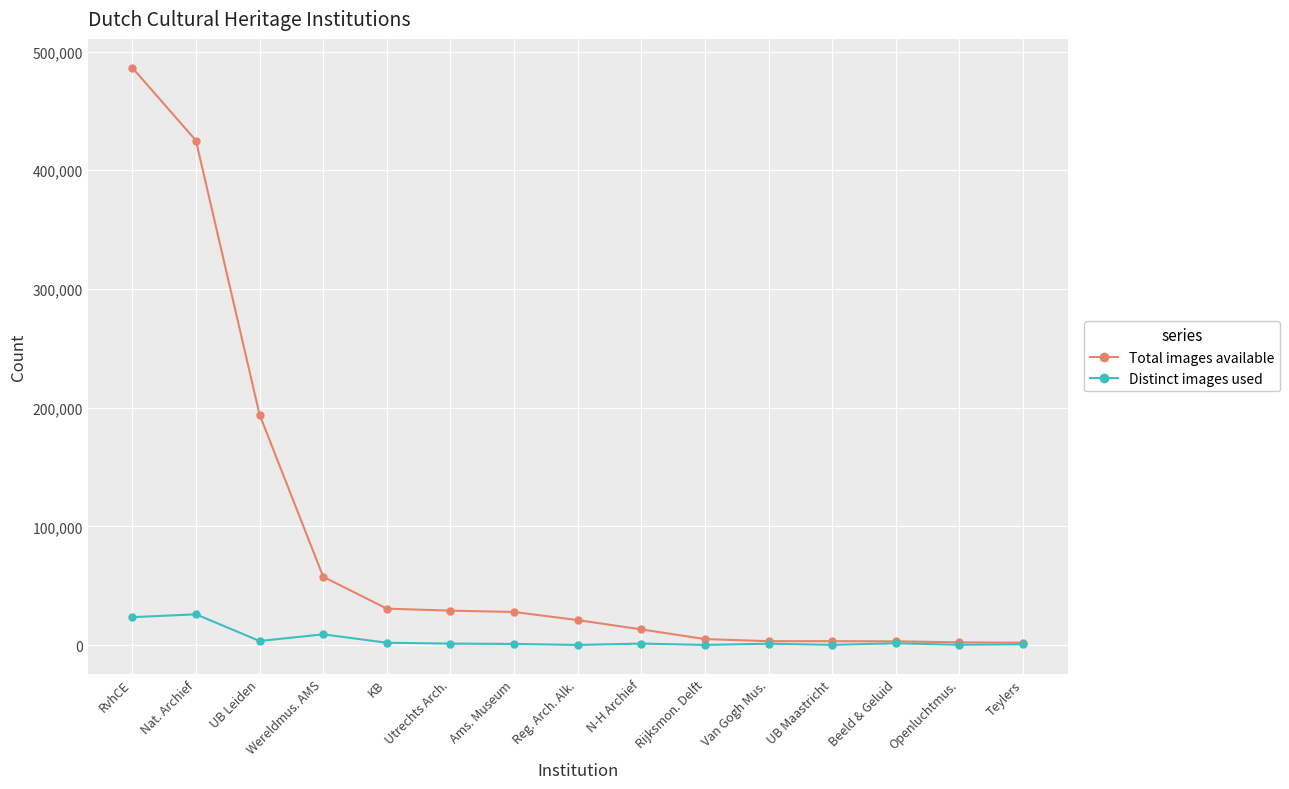

True or false: Total images available has a value of 37506 at Reg. Arch. Alk..

False